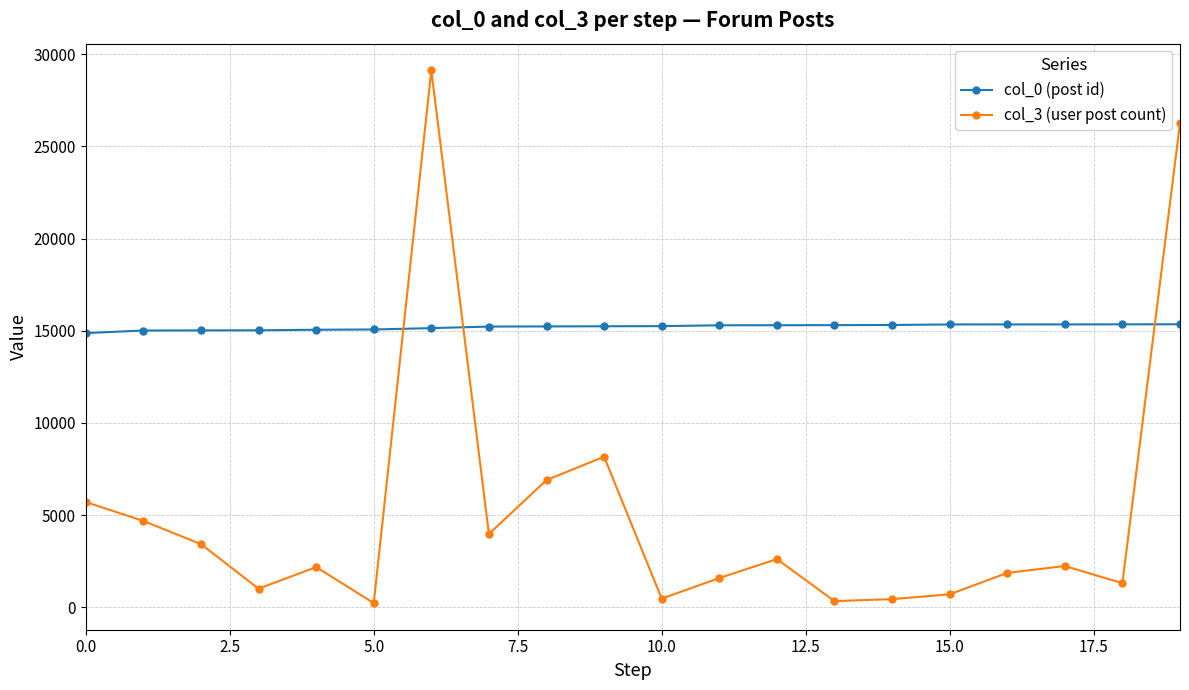

List the series in order of their overall mean, highest first.

col_0 (post id), col_3 (user post count)